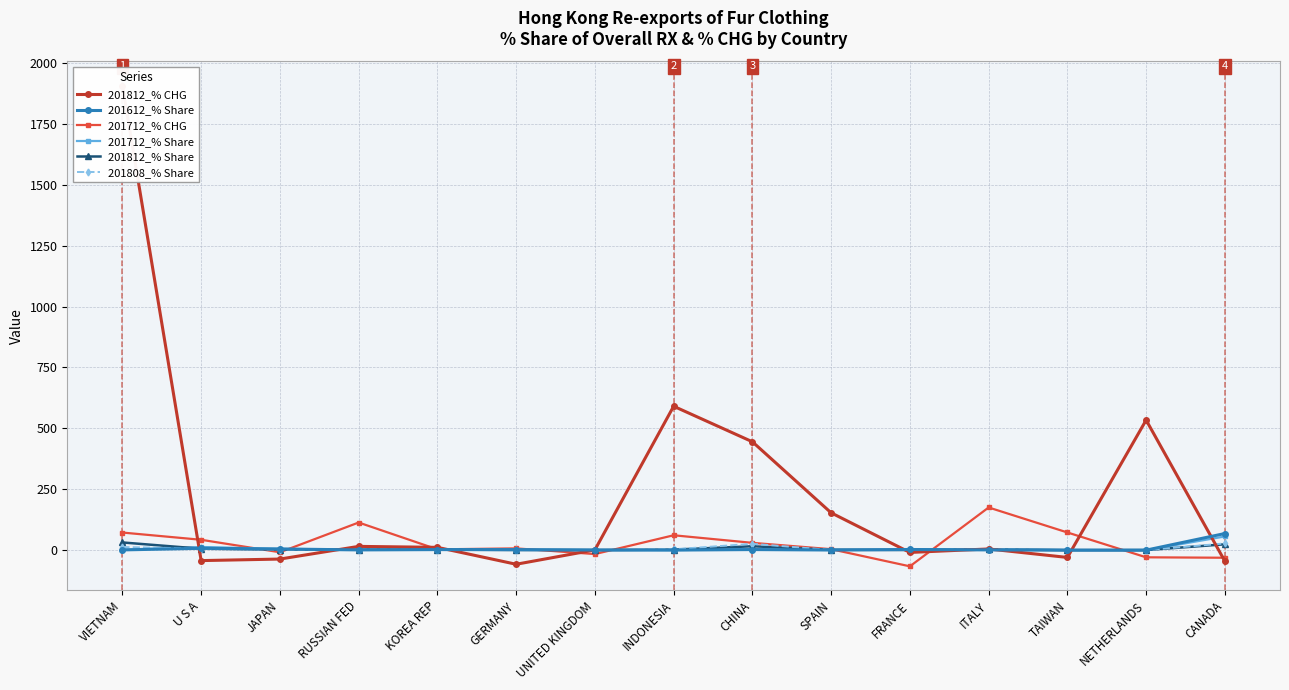

At TAIWAN, list the series in order from largest to smallest.

201712_% CHG, 201712_% Share, 201812_% Share, 201612_% Share, 201808_% Share, 201812_% CHG